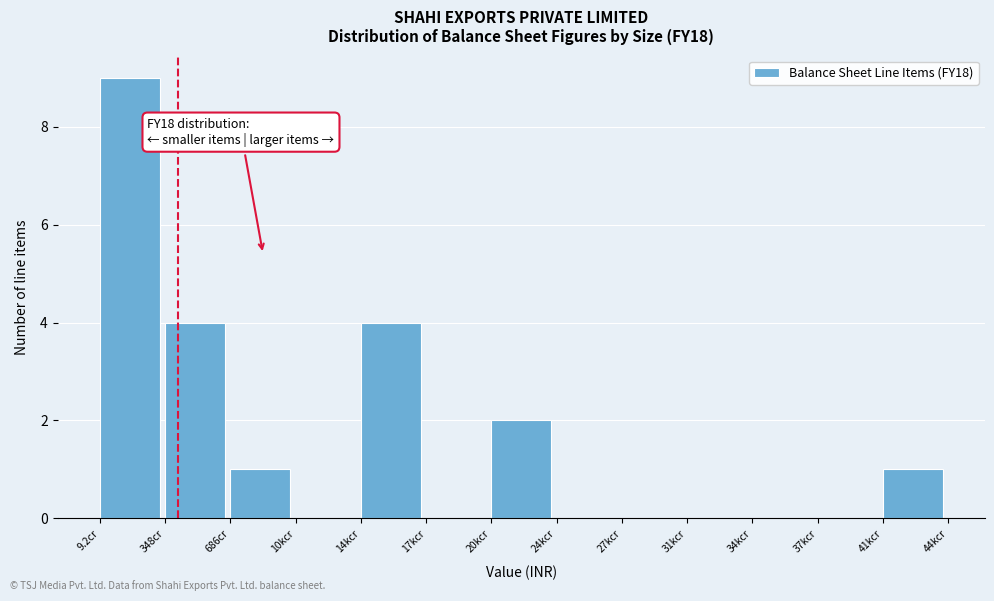

Reading left to right, what are all the values shown in this chart?

9.2cr=9	348cr=4	686cr=1	10kcr=0	14kcr=4	17kcr=0	20kcr=2	24kcr=0	27kcr=0	31kcr=0	34kcr=0	37kcr=0	41kcr=1